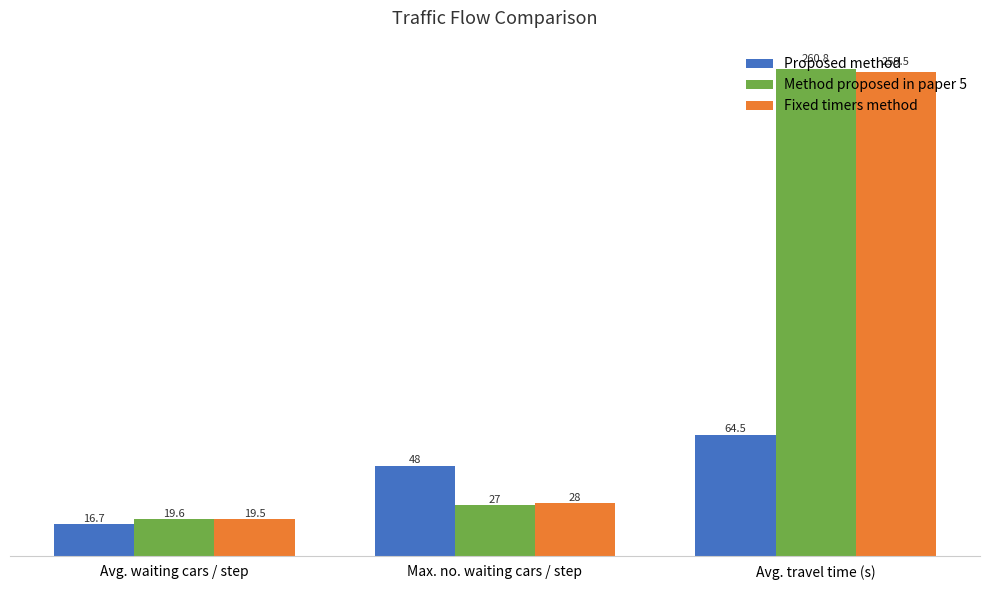

Between Max. no. waiting cars / step and Avg. travel time (s), which series saw the biggest shift?

Method proposed in paper 5